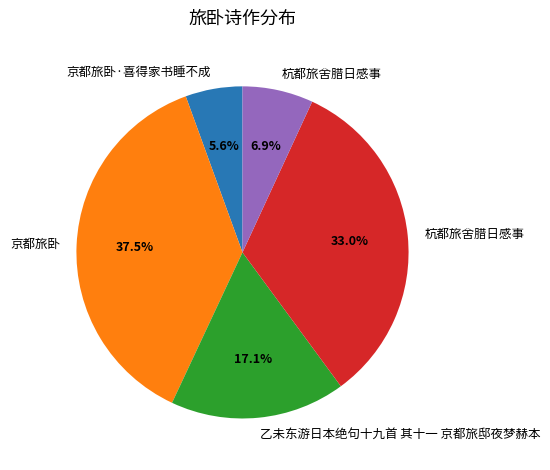

Is there a majority slice in this chart?

No